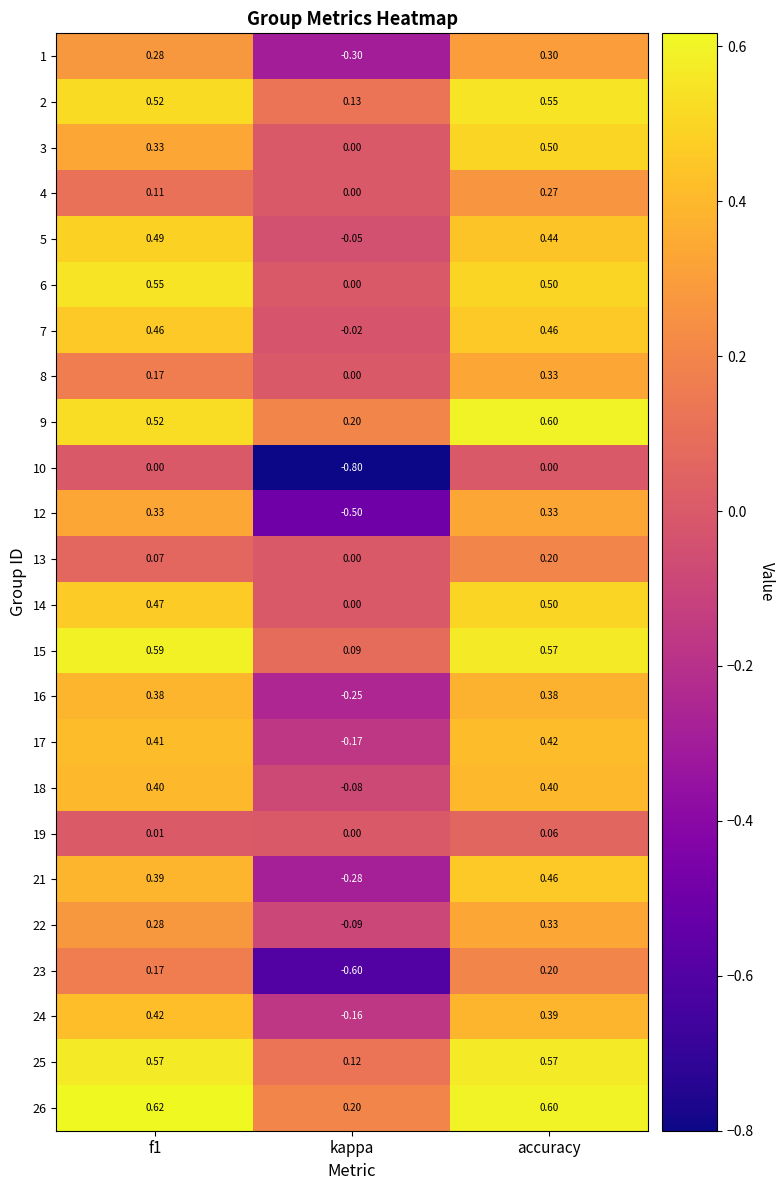

What is the spread (max minus min) of values at accuracy?

0.6